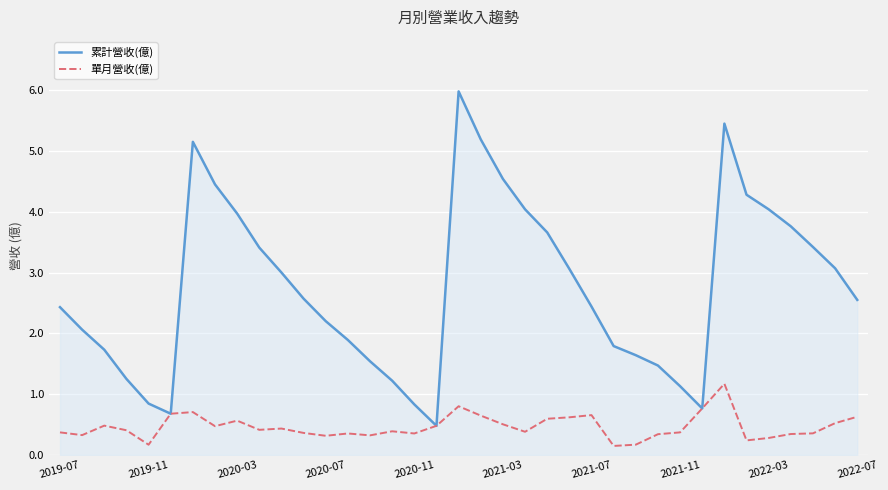

Which series has the largest total across all categories?

累計營收(億)